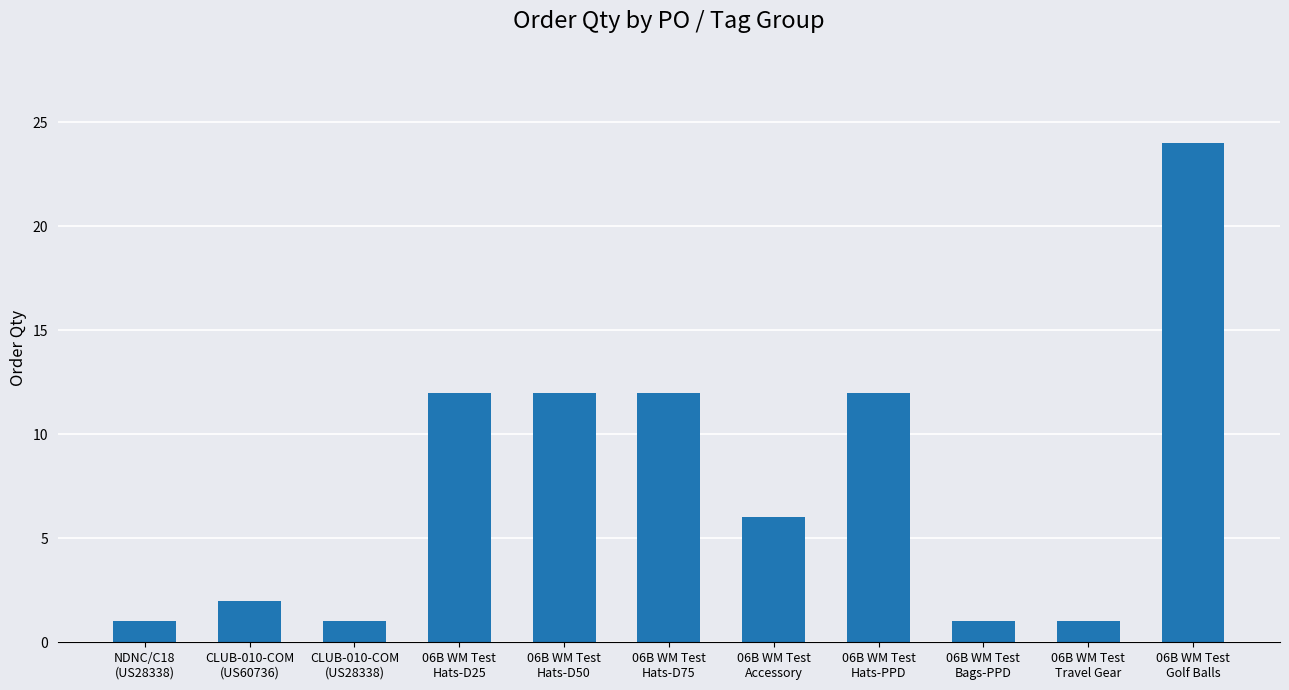

What position from the right is 06B WM Test
Accessory?

5